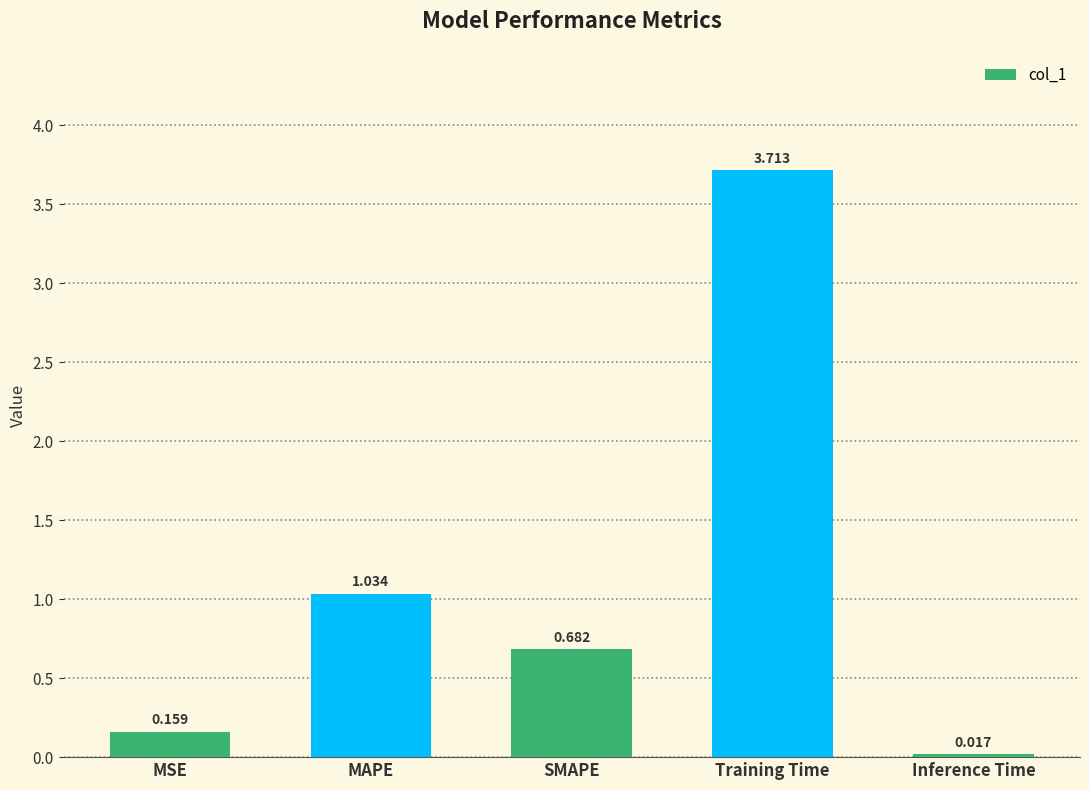

Count the number of data series in this chart.

1